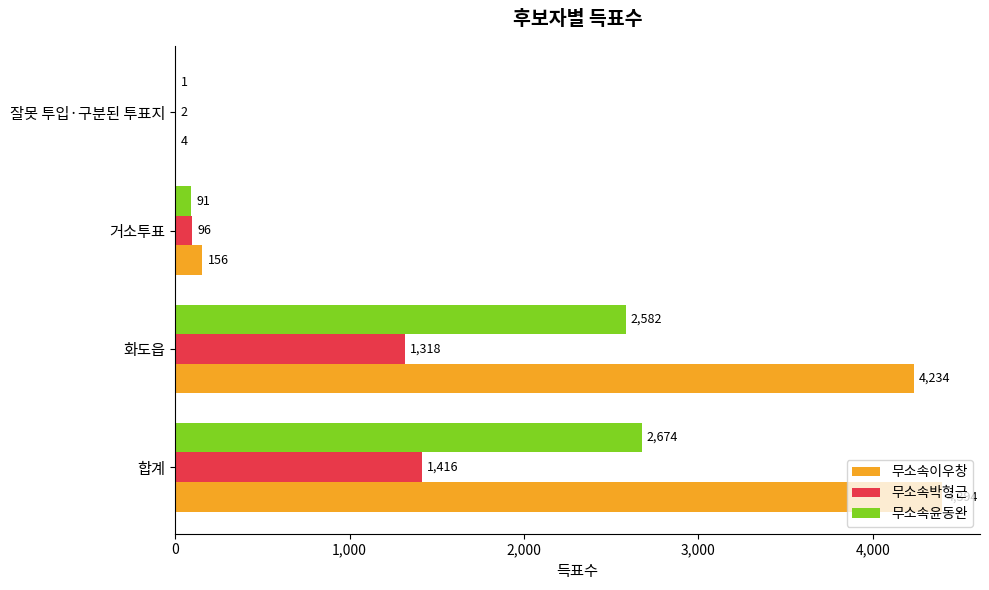

Count the number of data series in this chart.

3